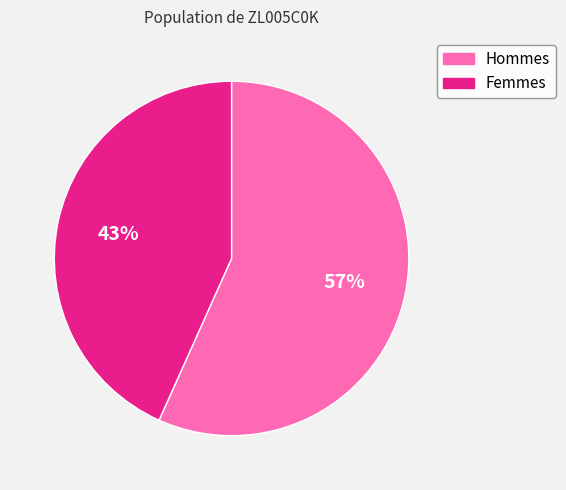

To the nearest percent, what is the average slice percentage?

50%